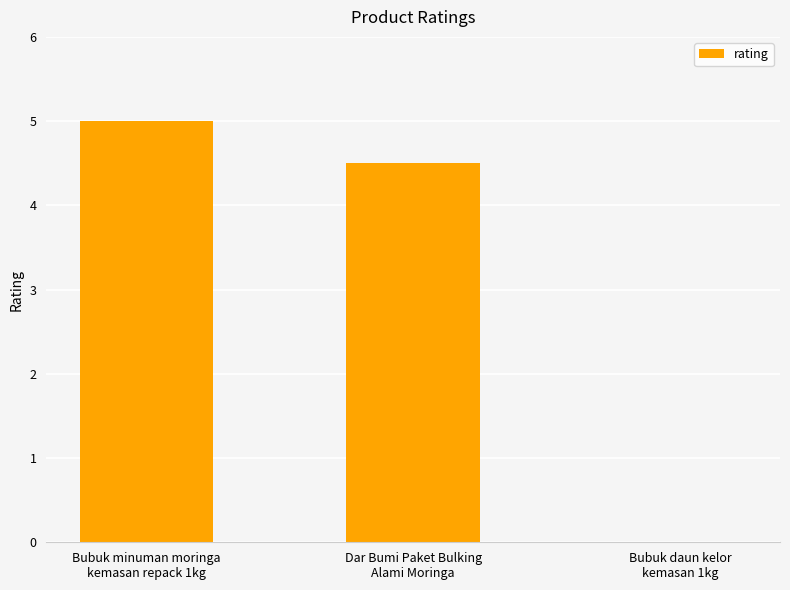

What is the sum of all values?

9.5